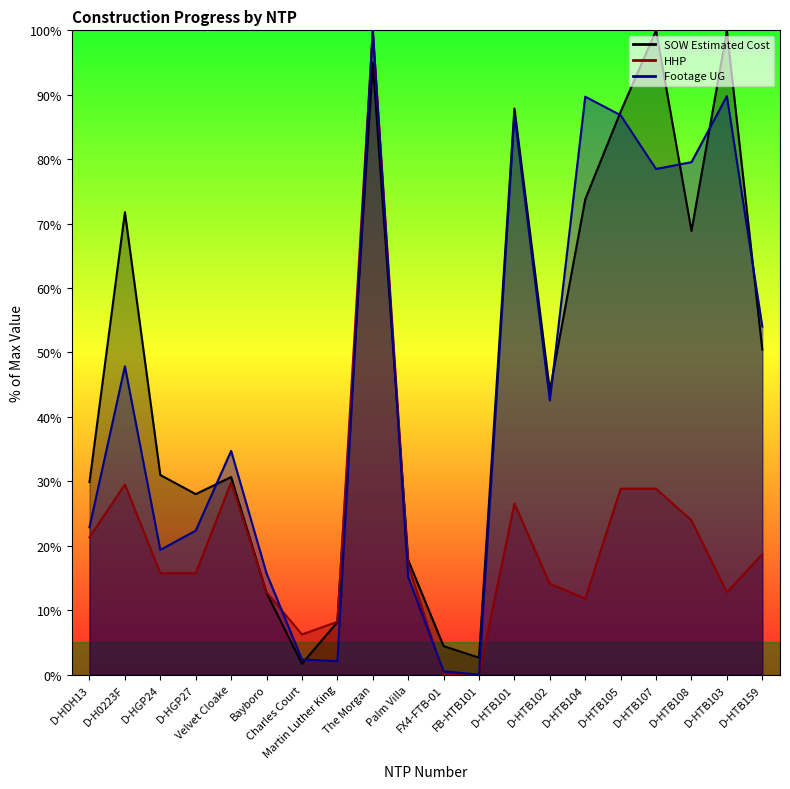

True or false: SOW Estimated Cost has more than 2 points higher than both neighbors.

True